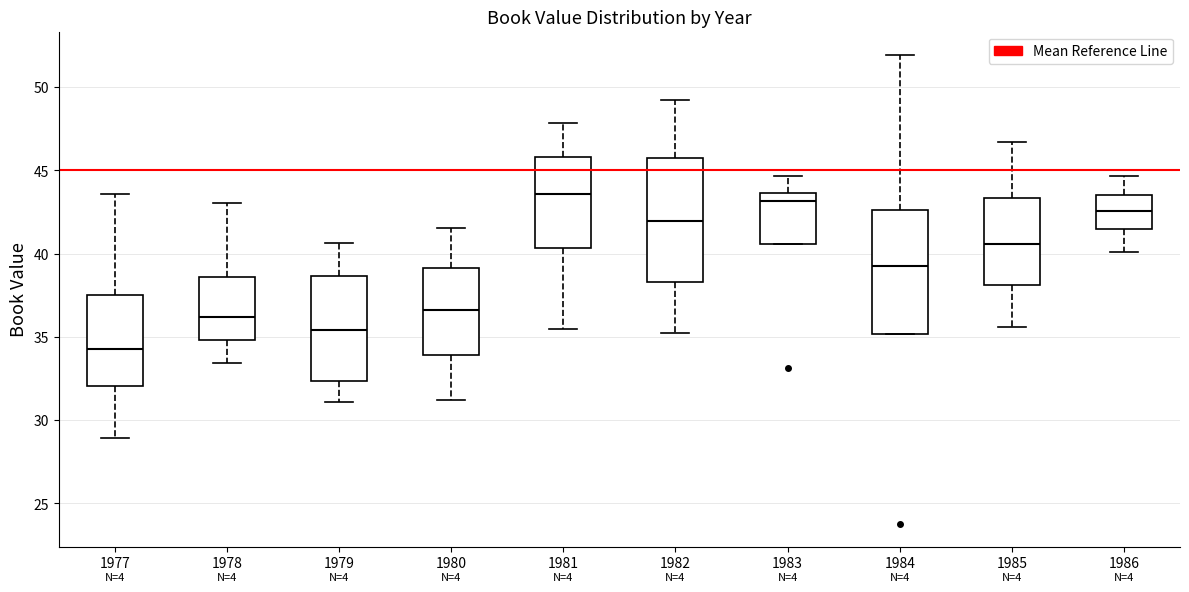

Reading left to right, read every box against the y-axis: the position of its median line, the range the box covers, and the ends of its whiskers. The values are not printed on the chart, so give them approximately, as read against the axis.

1977: median 34.5, box 32.0 to 37.5, whiskers 29.0 to 43.5
1978: median 36.0, box 35.0 to 38.5, whiskers 33.5 to 43.0
1979: median 35.5, box 32.5 to 38.5, whiskers 31.0 to 40.5
1980: median 36.5, box 34.0 to 39.0, whiskers 31.0 to 41.5
1981: median 43.5, box 40.5 to 46.0, whiskers 35.5 to 48.0
1982: median 42.0, box 38.5 to 46.0, whiskers 35.0 to 49.0
1983: median 43.0, box 40.5 to 43.5, whiskers 40.5 to 44.5
1984: median 39.0, box 35.0 to 42.5, whiskers 35.0 to 52.0
1985: median 40.5, box 38.0 to 43.5, whiskers 35.5 to 46.5
1986: median 42.5, box 41.5 to 43.5, whiskers 40.0 to 44.5